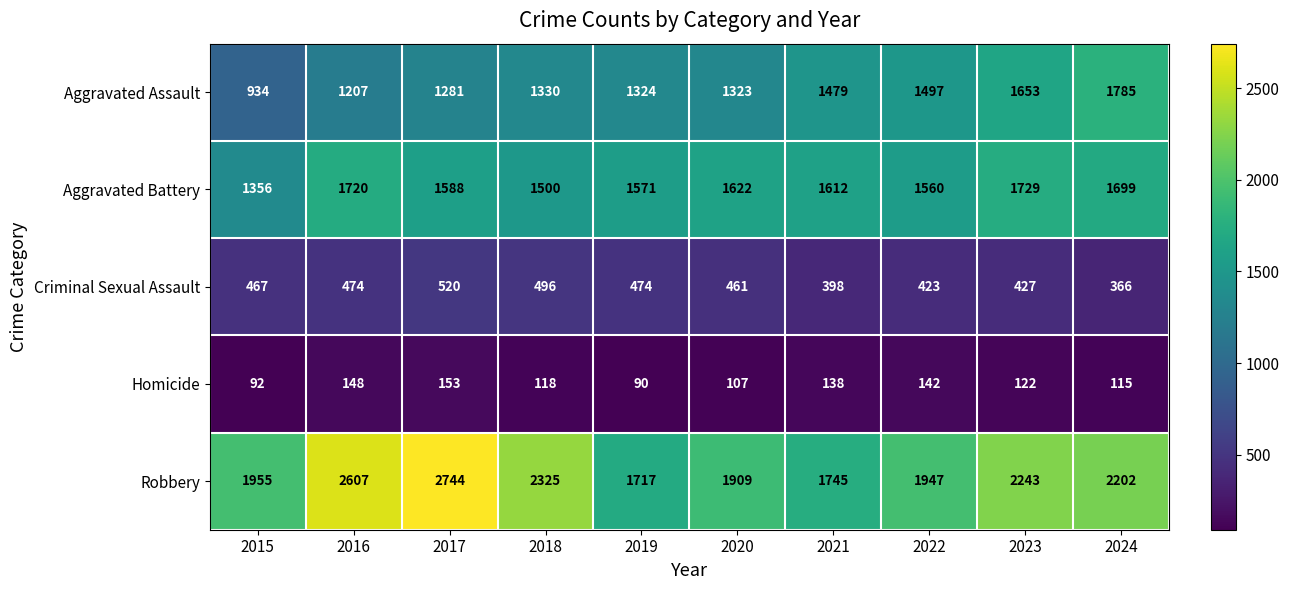

Which series has the largest range (max minus min)?

Robbery